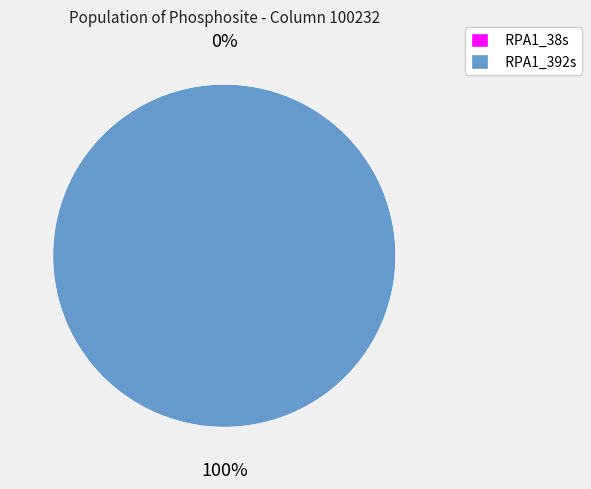

Which category has the smallest portion of the pie?

RPA1_38s